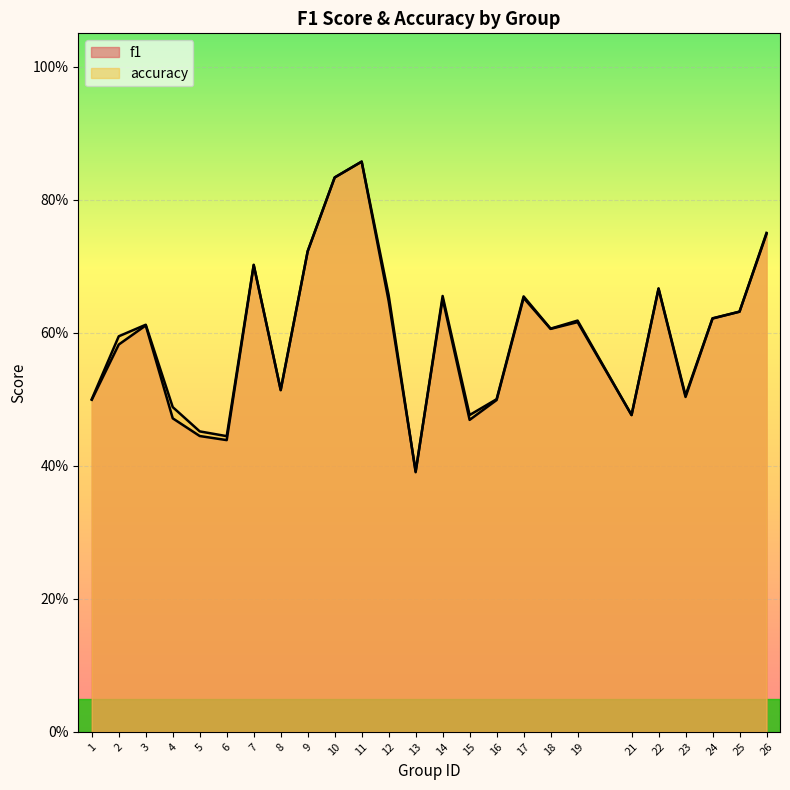

Reading right to left, transcribe all the data shown in this chart.

f1: 26=0.7	25=0.6	24=0.6	23=0.5	22=0.7	21=0.5	19=0.6	18=0.6	17=0.7	16=0.5	15=0.5	14=0.7	13=0.4	12=0.6	11=0.9	10=0.8	9=0.7	8=0.5	7=0.7	6=0.4	5=0.4	4=0.5	3=0.6	2=0.6	1=0.5
accuracy: 26=0.8	25=0.6	24=0.6	23=0.5	22=0.7	21=0.5	19=0.6	18=0.6	17=0.7	16=0.5	15=0.5	14=0.7	13=0.4	12=0.7	11=0.9	10=0.8	9=0.7	8=0.5	7=0.7	6=0.4	5=0.5	4=0.5	3=0.6	2=0.6	1=0.5